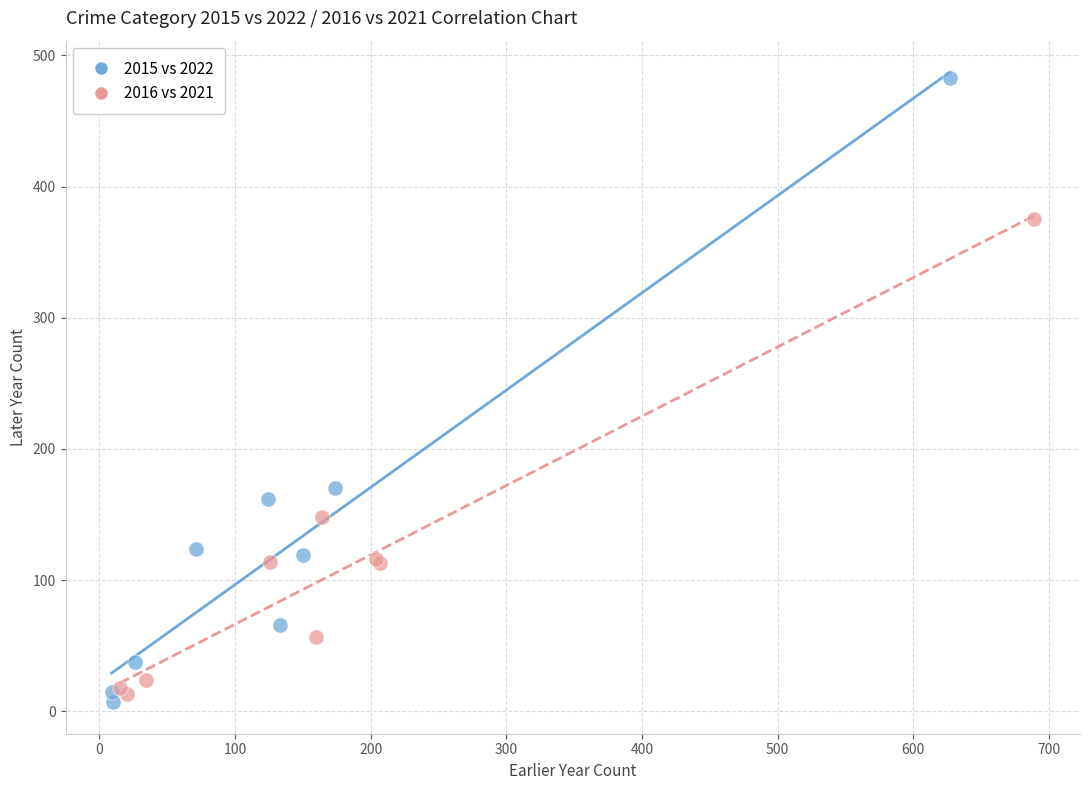

Which series has the widest spread of Y values?

2015 vs 2022